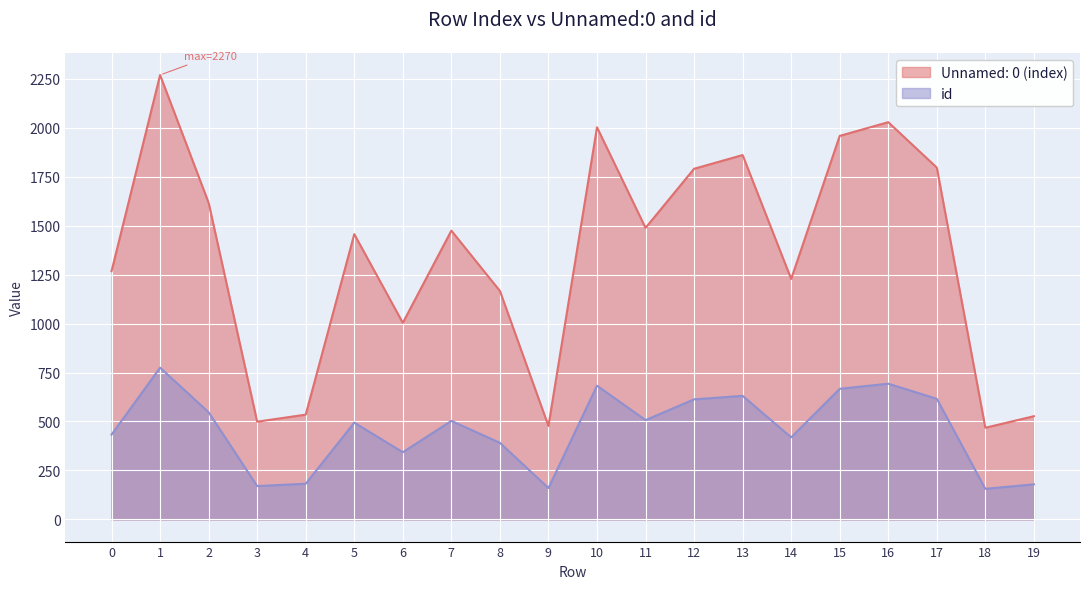

At which label does id first exceed 503?

1